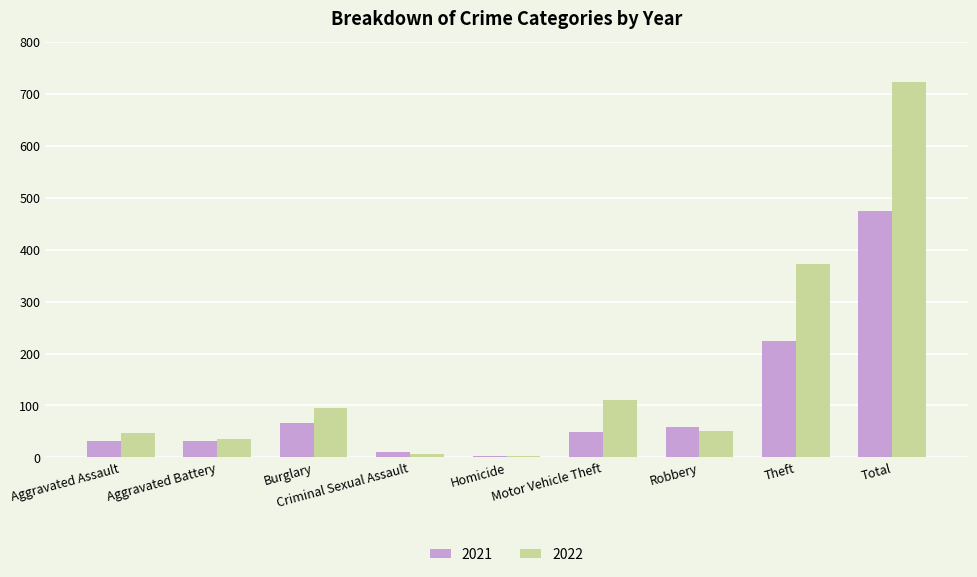

How many data points does each series have?

9